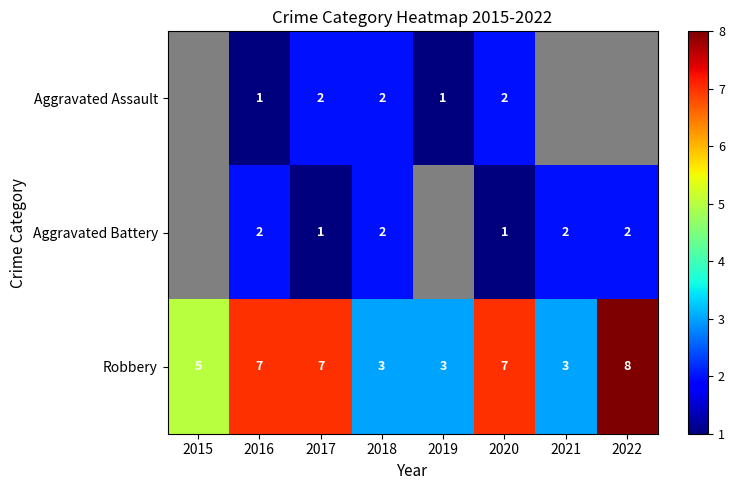

True or false: Robbery has a value of 2 at 2017.

False